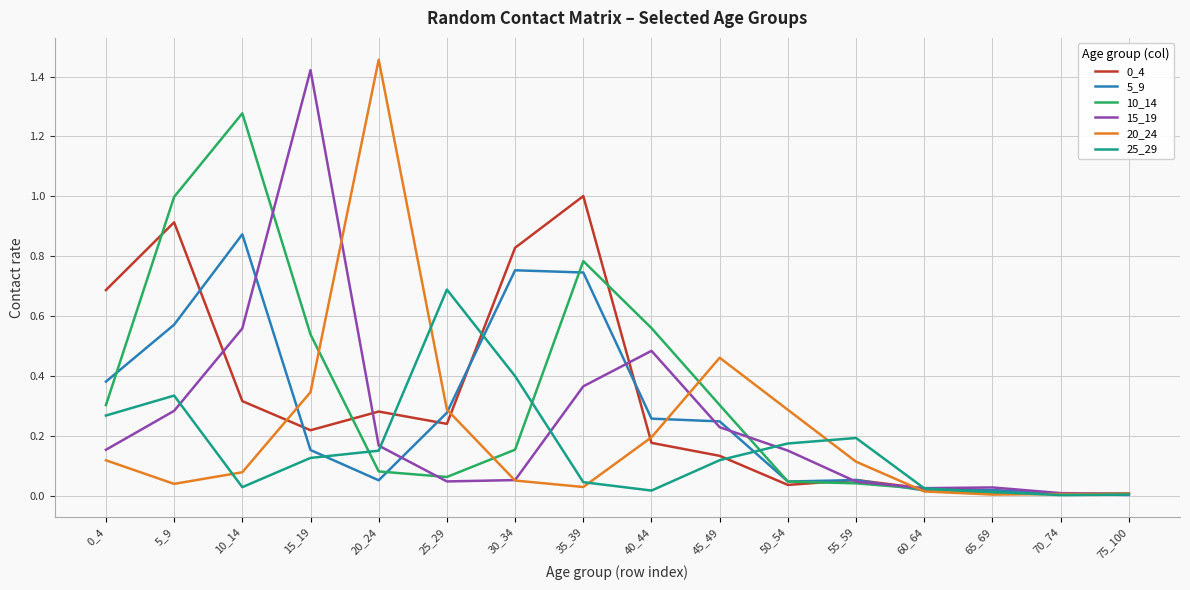

Which category has the highest value across all series?

20_24